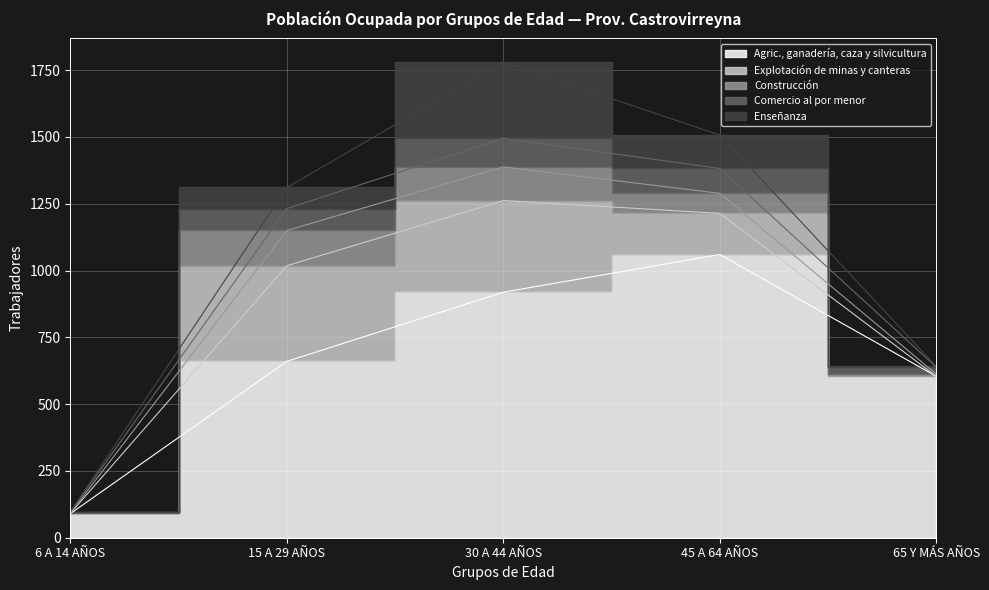

Reading right to left, transcribe all the data shown in this chart.

Agric., ganadería, caza y silvicultura: 604	1060	919	660	90
Explotación de minas y canteras: 0	154	343	358	1
Construcción: 8	75	126	132	1
Comercio al por menor: 26	93	107	82	4
Enseñanza: 3	125	285	79	0